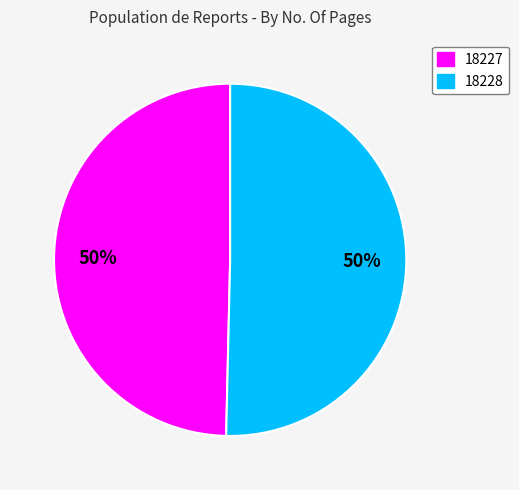

Which slice is the smallest?

18227